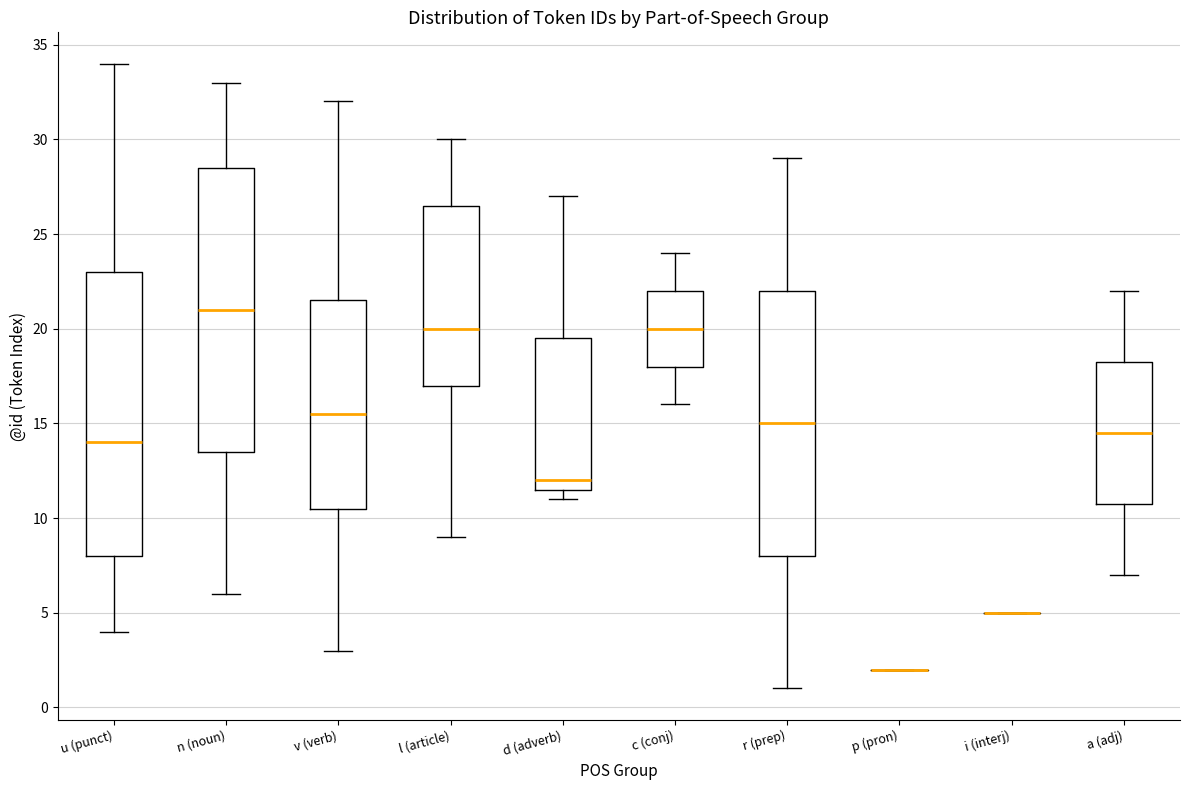

Where is the lower edge of the box for n (noun) on the y-axis? The values are not printed on the chart, so give them approximately, as read against the axis.

13.5